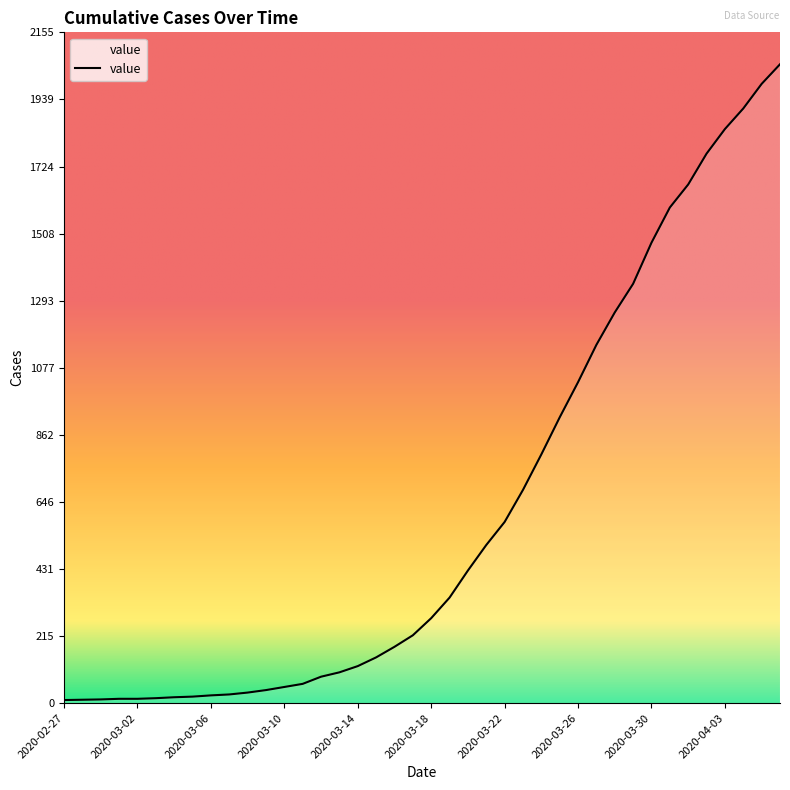

What is the difference between the maximum and minimum values?

2042